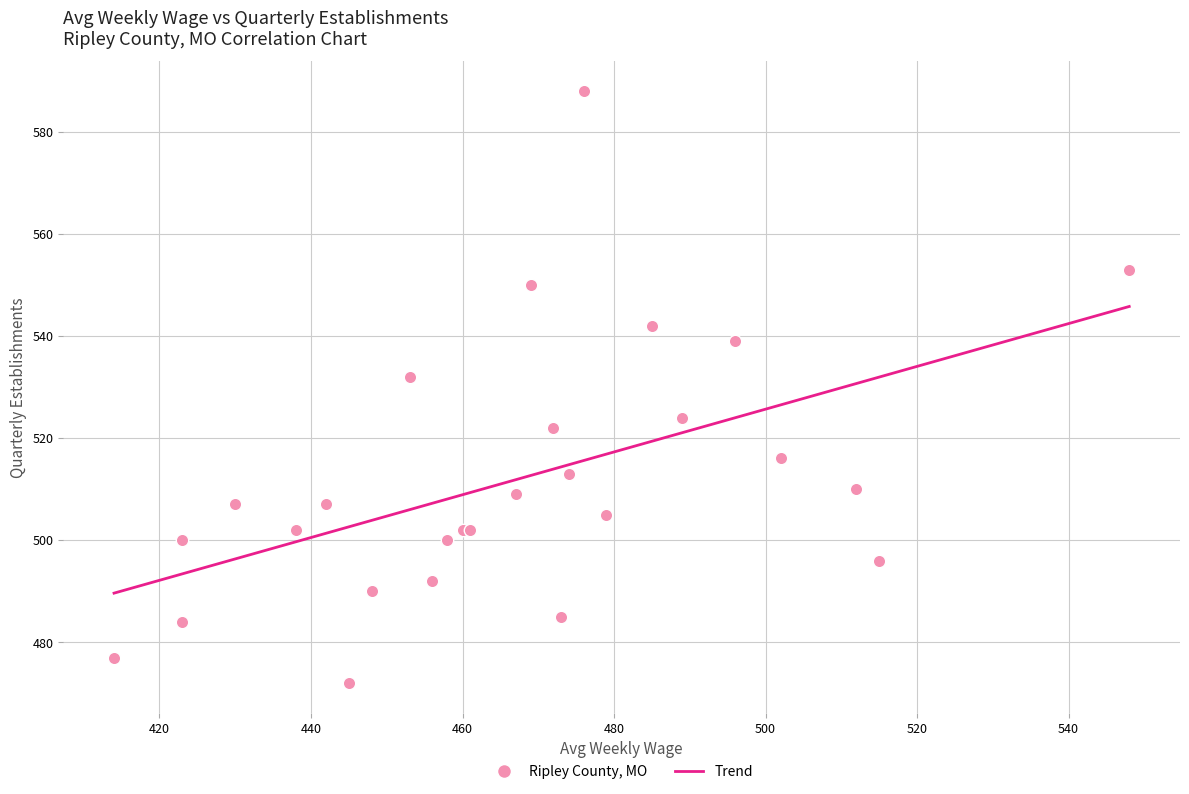

What Y value in the scatter plot is closest to 530?

532